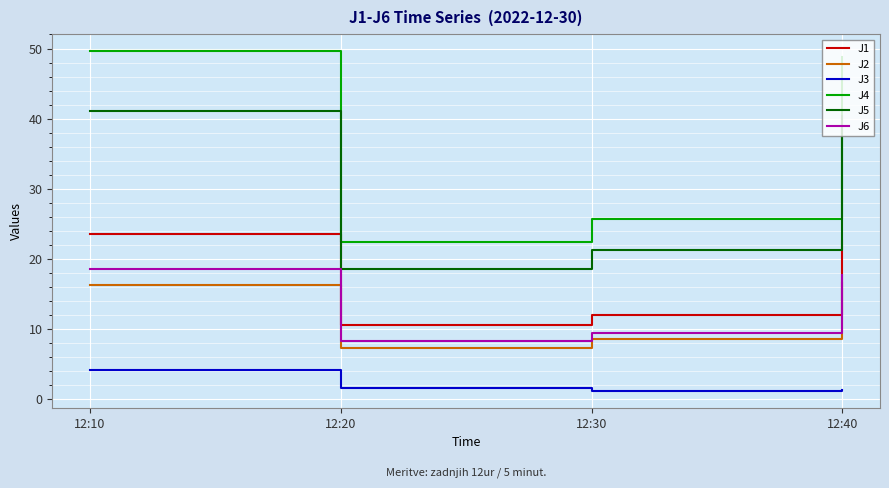

What is the smallest value displayed?

1.2